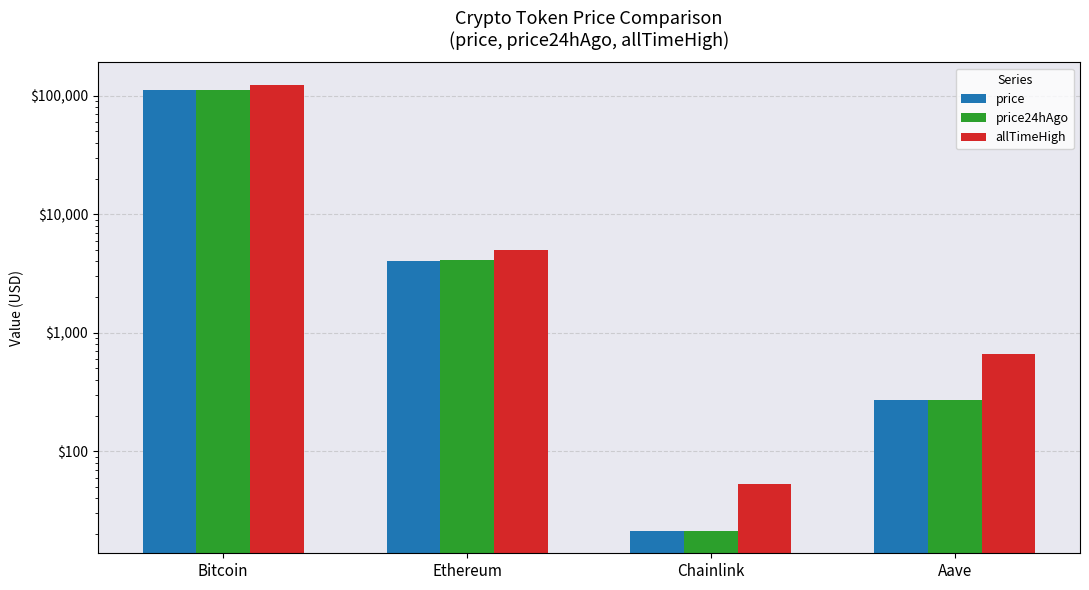

Which has a higher value, Bitcoin or Aave?

Bitcoin